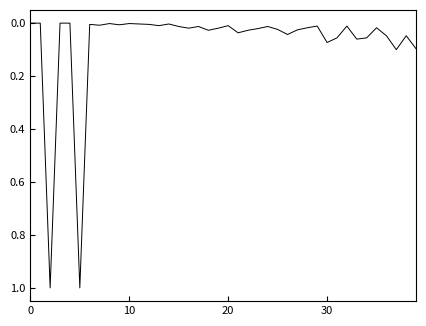

What is the difference between the maximum and minimum values?

1.0